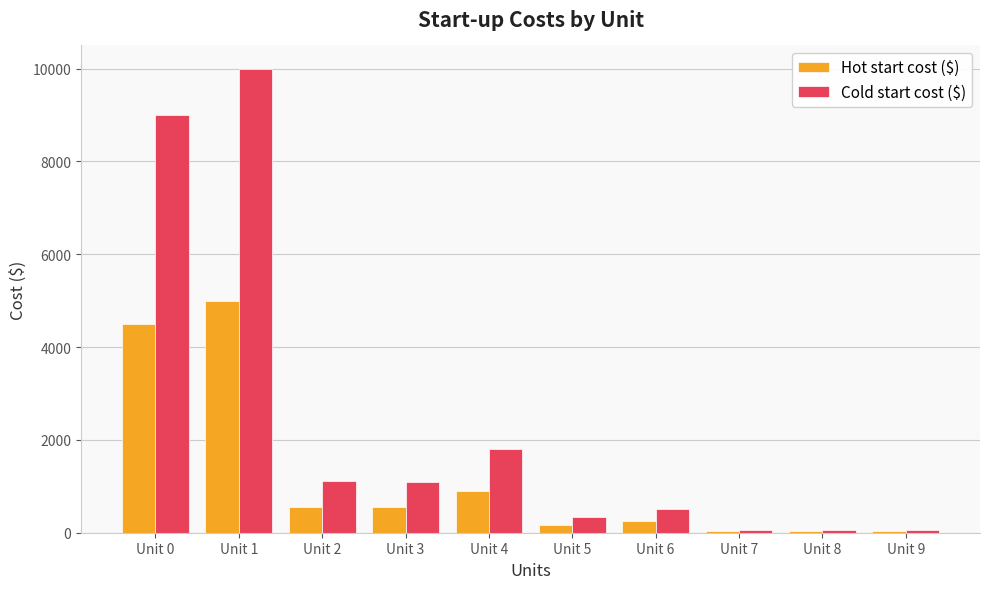

What is the total value across all series at Unit 6?

780